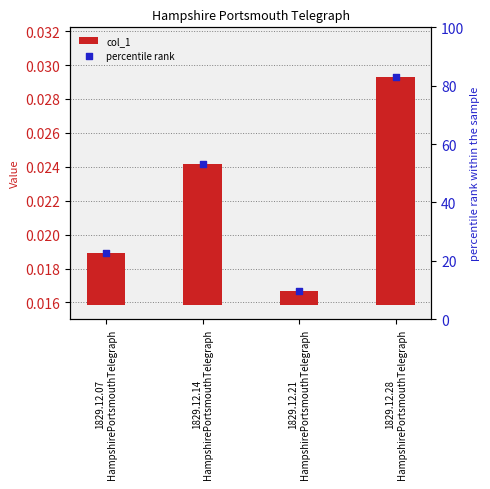

Which series has the widest spread of Y values?

percentile rank